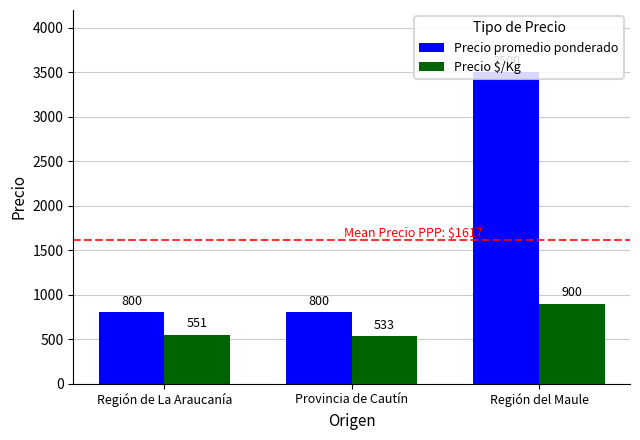

What is the value of the Precio promedio ponderado bar at the 3rd from the left?

3500